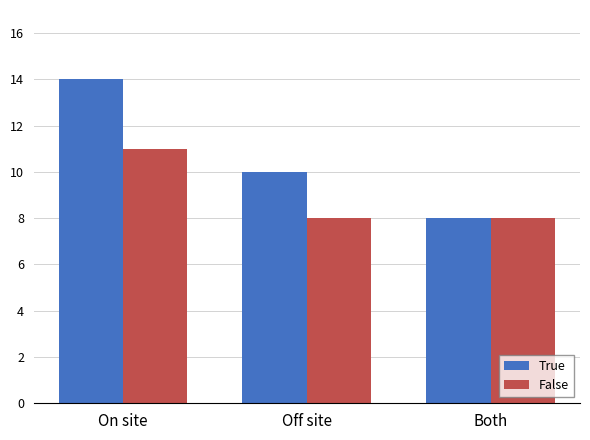

Is the value of False at Both greater than the value of True at Off site?

No